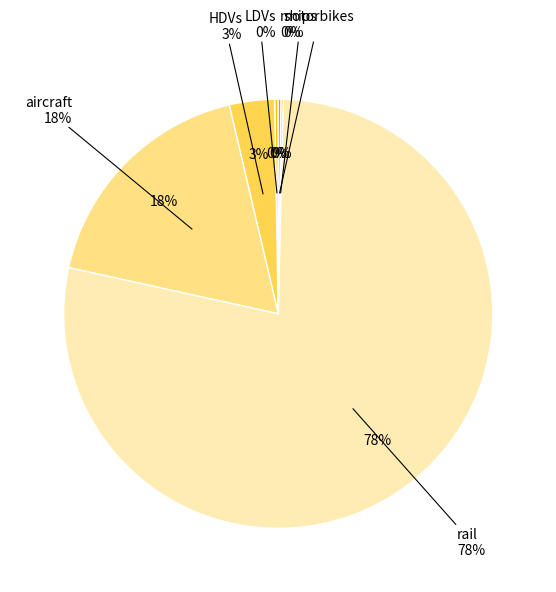

What percentage is the aircraft slice, to the nearest percent?

18%